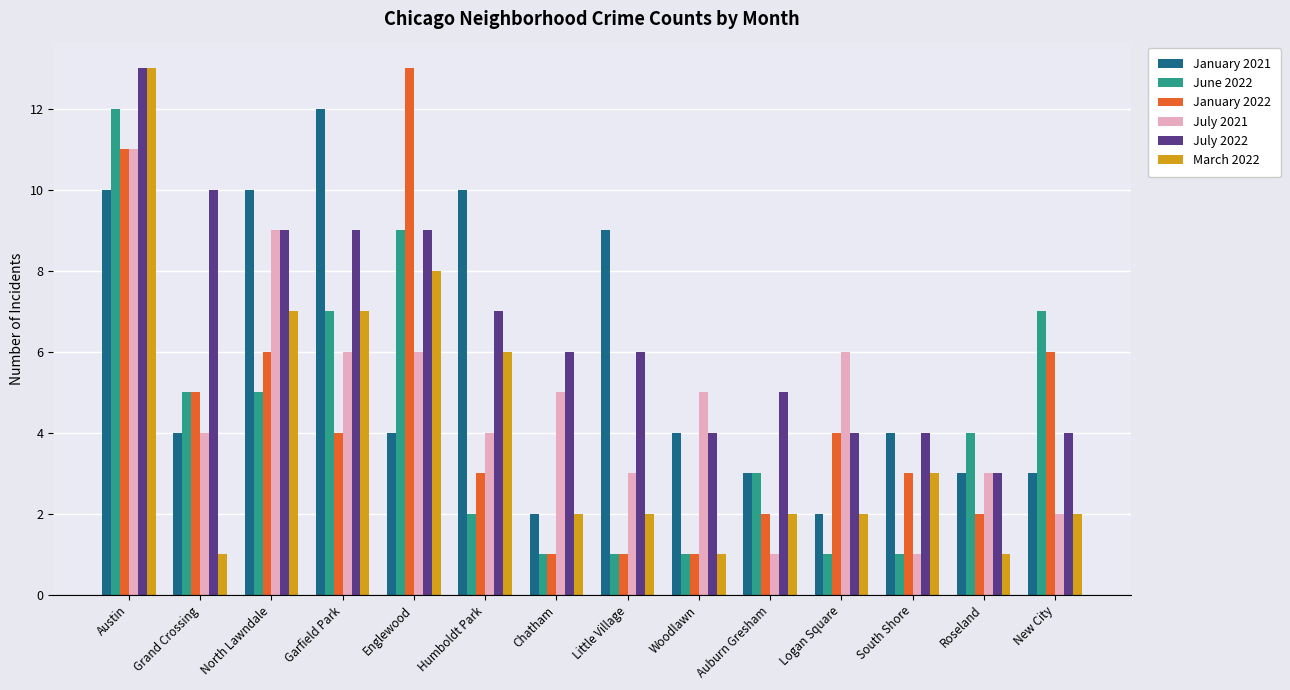

Reading left to right, transcribe all the data shown in this chart.

January 2021: Austin=10	Grand Crossing=4	North Lawndale=10	Garfield Park=12	Englewood=4	Humboldt Park=10	Chatham=2	Little Village=9	Woodlawn=4	Auburn Gresham=3	Logan Square=2	South Shore=4	Roseland=3	New City=3
June 2022: Austin=12	Grand Crossing=5	North Lawndale=5	Garfield Park=7	Englewood=9	Humboldt Park=2	Chatham=1	Little Village=1	Woodlawn=1	Auburn Gresham=3	Logan Square=1	South Shore=1	Roseland=4	New City=7
January 2022: Austin=11	Grand Crossing=5	North Lawndale=6	Garfield Park=4	Englewood=13	Humboldt Park=3	Chatham=1	Little Village=1	Woodlawn=1	Auburn Gresham=2	Logan Square=4	South Shore=3	Roseland=2	New City=6
July 2021: Austin=11	Grand Crossing=4	North Lawndale=9	Garfield Park=6	Englewood=6	Humboldt Park=4	Chatham=5	Little Village=3	Woodlawn=5	Auburn Gresham=1	Logan Square=6	South Shore=1	Roseland=3	New City=2
July 2022: Austin=13	Grand Crossing=10	North Lawndale=9	Garfield Park=9	Englewood=9	Humboldt Park=7	Chatham=6	Little Village=6	Woodlawn=4	Auburn Gresham=5	Logan Square=4	South Shore=4	Roseland=3	New City=4
March 2022: Austin=13	Grand Crossing=1	North Lawndale=7	Garfield Park=7	Englewood=8	Humboldt Park=6	Chatham=2	Little Village=2	Woodlawn=1	Auburn Gresham=2	Logan Square=2	South Shore=3	Roseland=1	New City=2